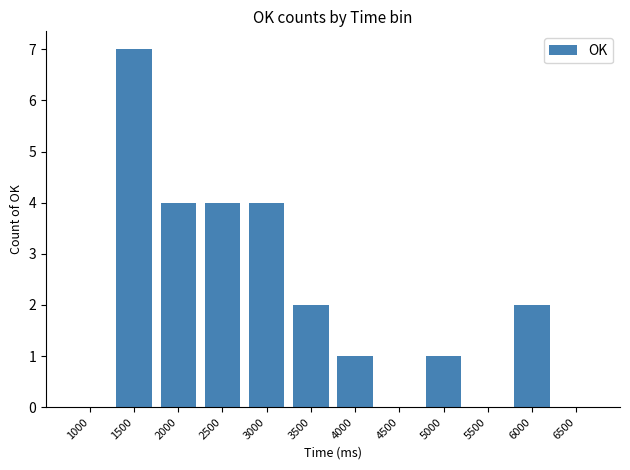

At which label does the data first exceed 2?

1500